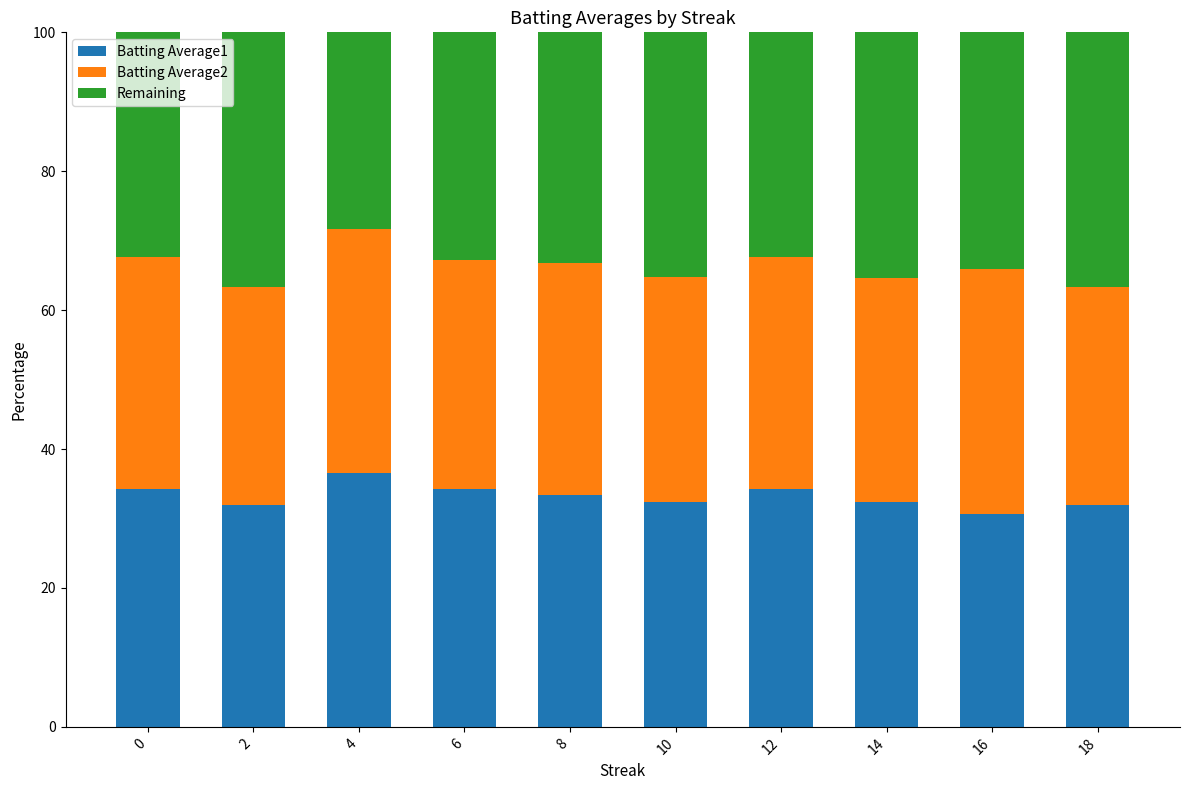

What is the sum of the Batting Average1 values at 4 and 18?

68.5